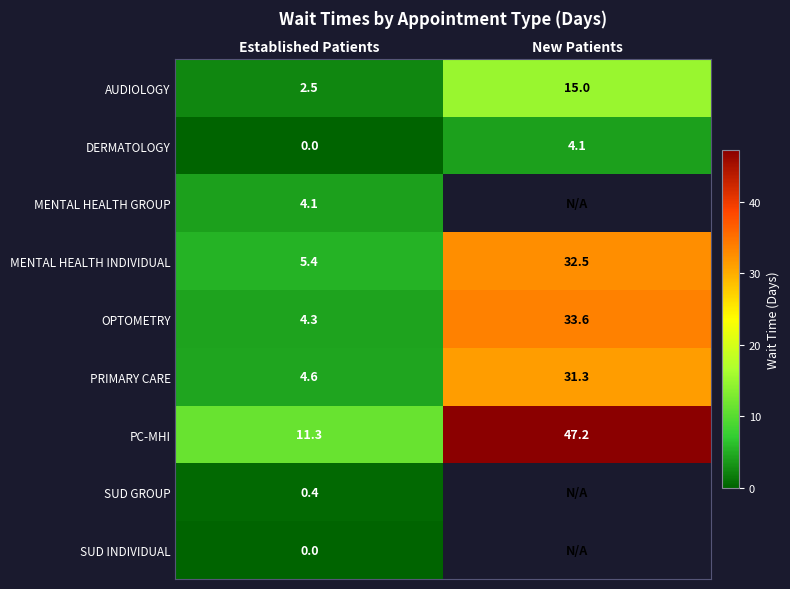

The PC-MHI series shows 11.3 at Established Patients. True or false?

True